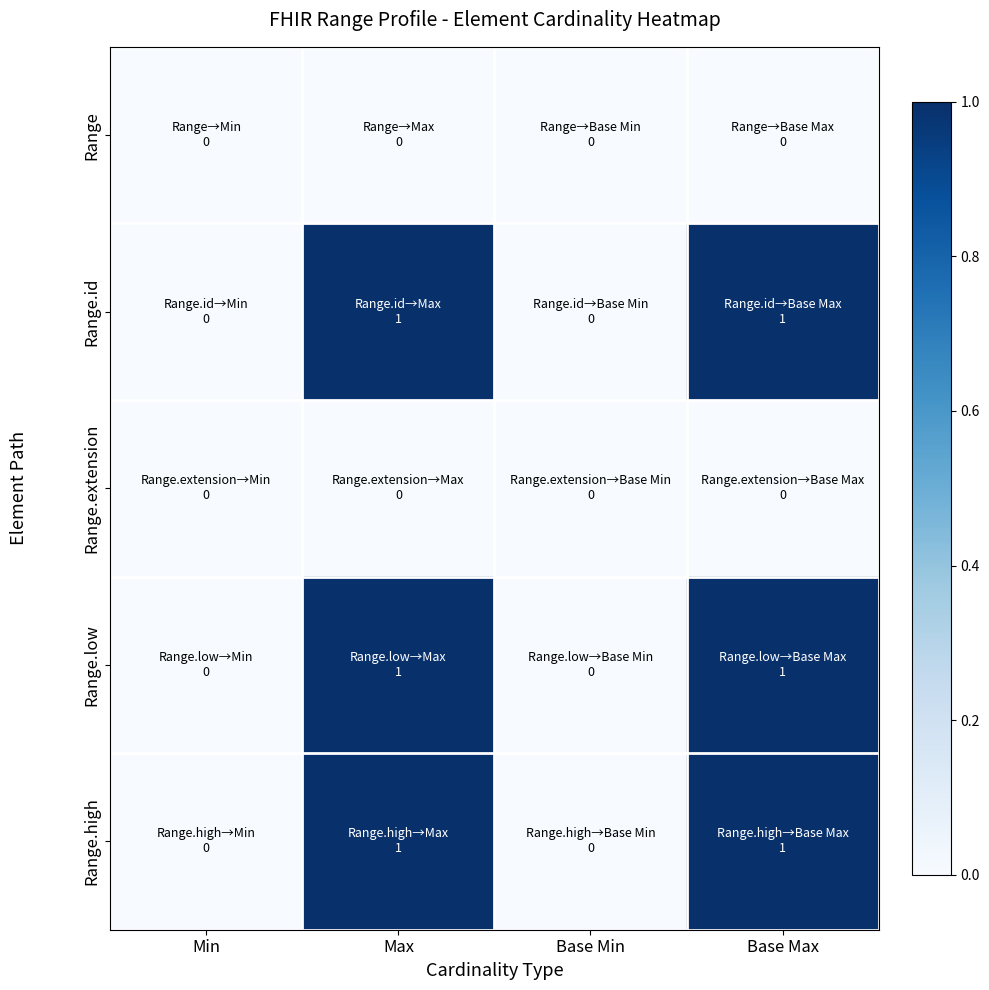

Which category has the lowest value across all series?

Min